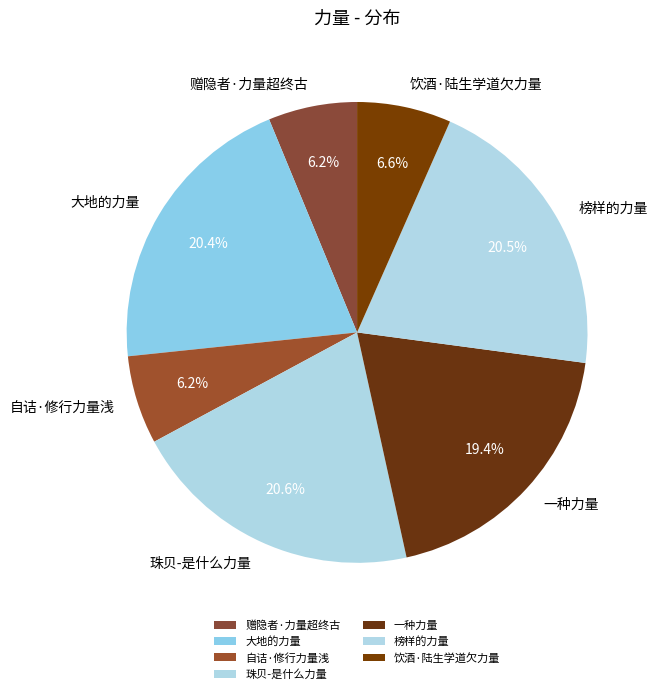

Which has a higher value, 赠隐者·力量超终古 or 珠贝-是什么力量?

珠贝-是什么力量